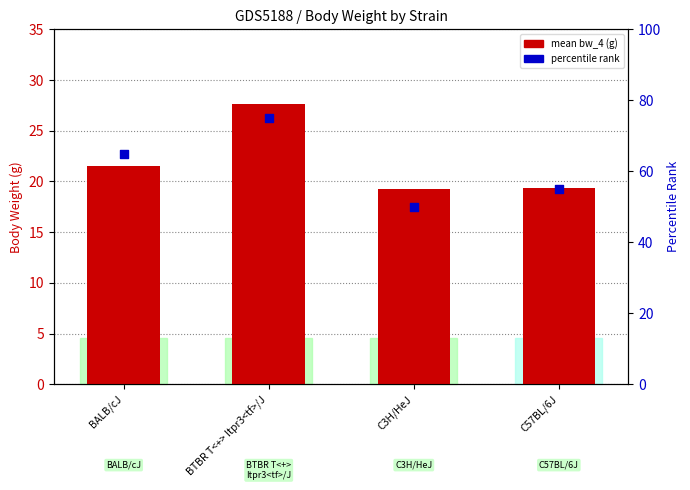

At how many categories does at least one series exceed 40?

4